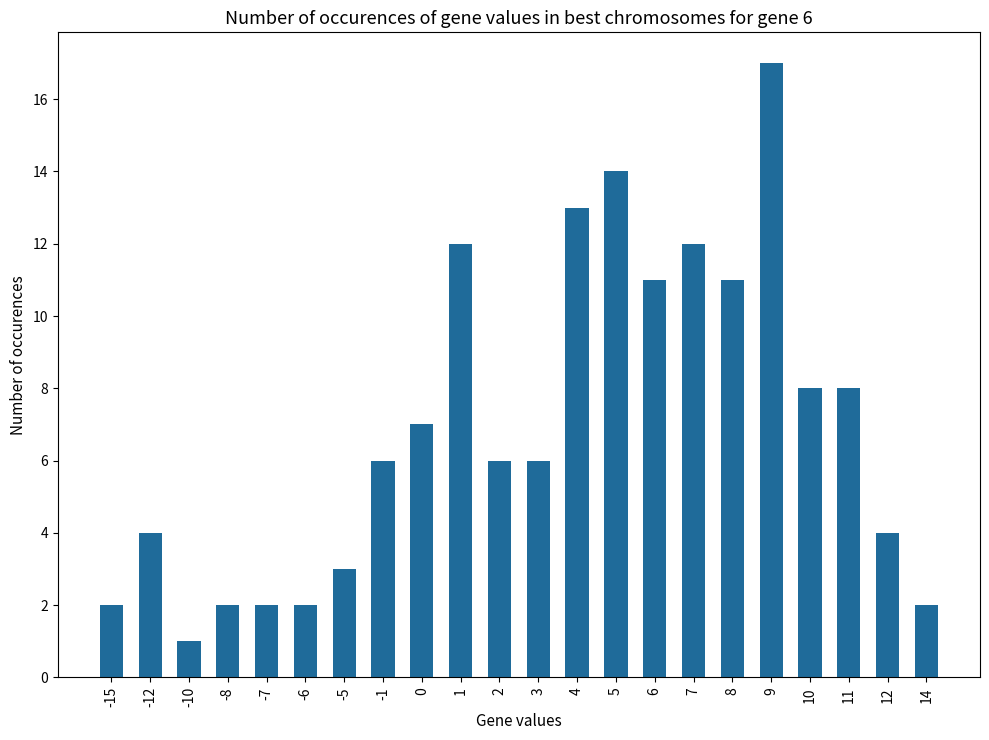

Reading right to left, extract all data points from this chart.

14=2	12=4	11=8	10=8	9=17	8=11	7=12	6=11	5=14	4=13	3=6	2=6	1=12	0=7	-1=6	-5=3	-6=2	-7=2	-8=2	-10=1	-12=4	-15=2